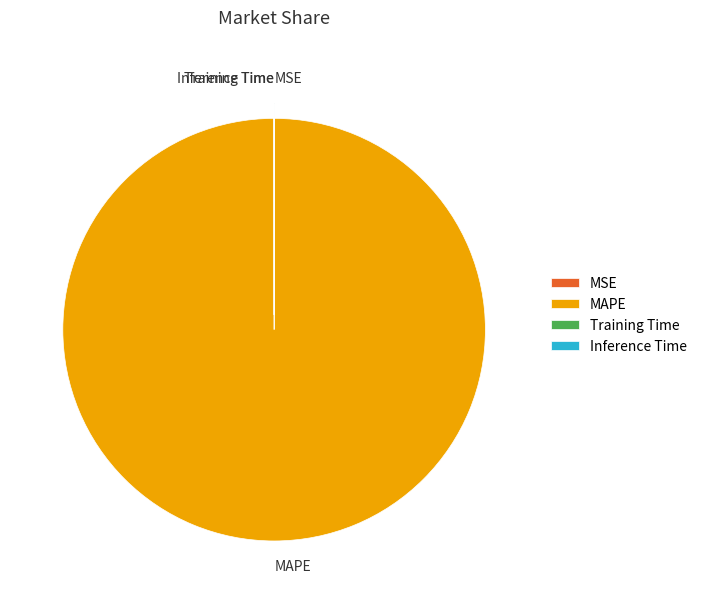

Which slice represents more than half of the pie?

MAPE